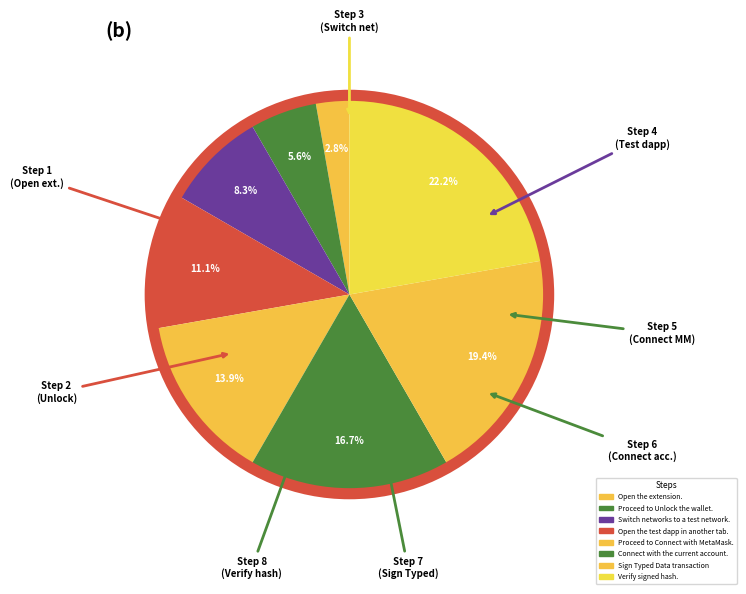

Does any single category account for the majority?

No